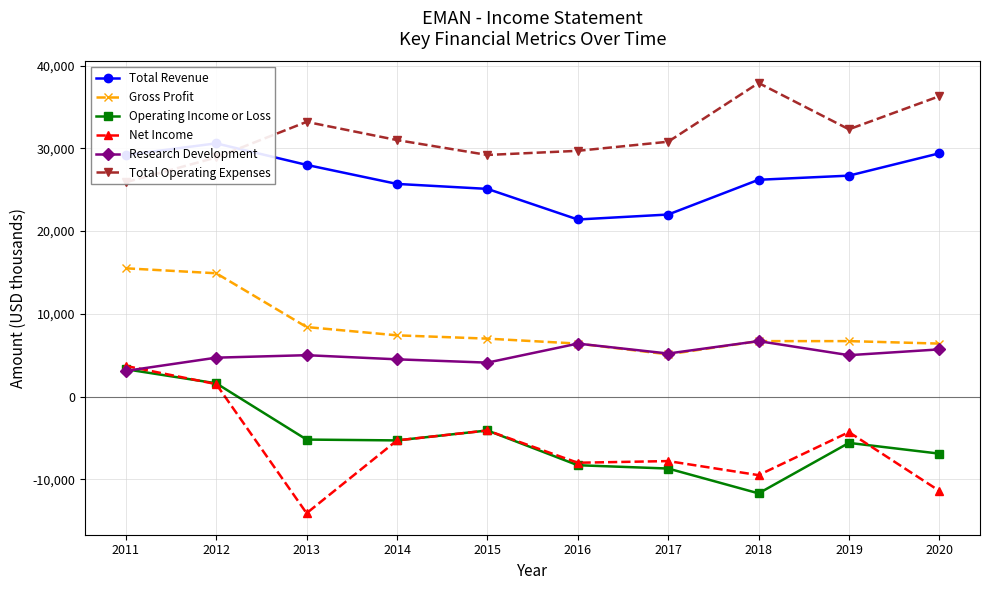

List the series in order of their peak value, lowest first.

Operating Income or Loss, Net Income, Research Development, Gross Profit, Total Revenue, Total Operating Expenses